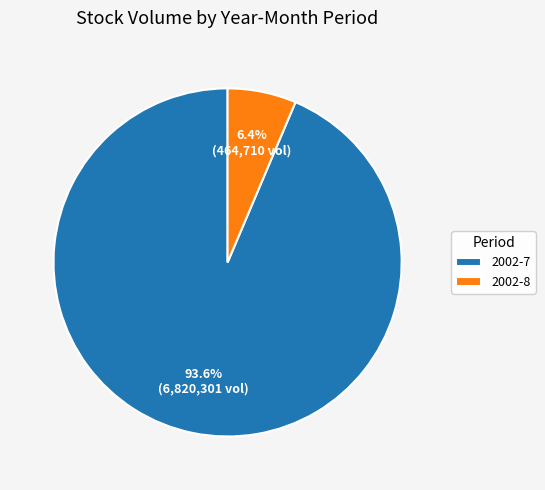

To the nearest percent, what is the average slice percentage?

50%